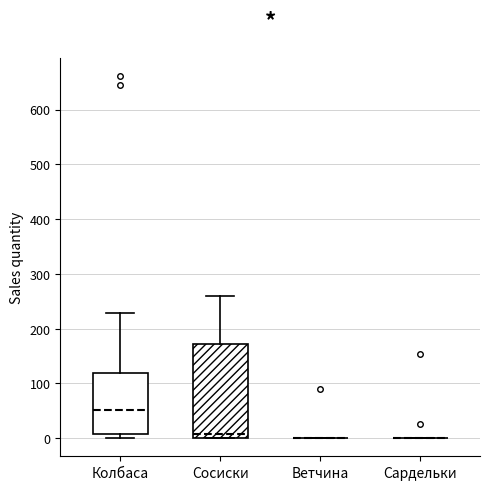

Which box is the tallest, from its lower edge to its upper edge?

Сосиски